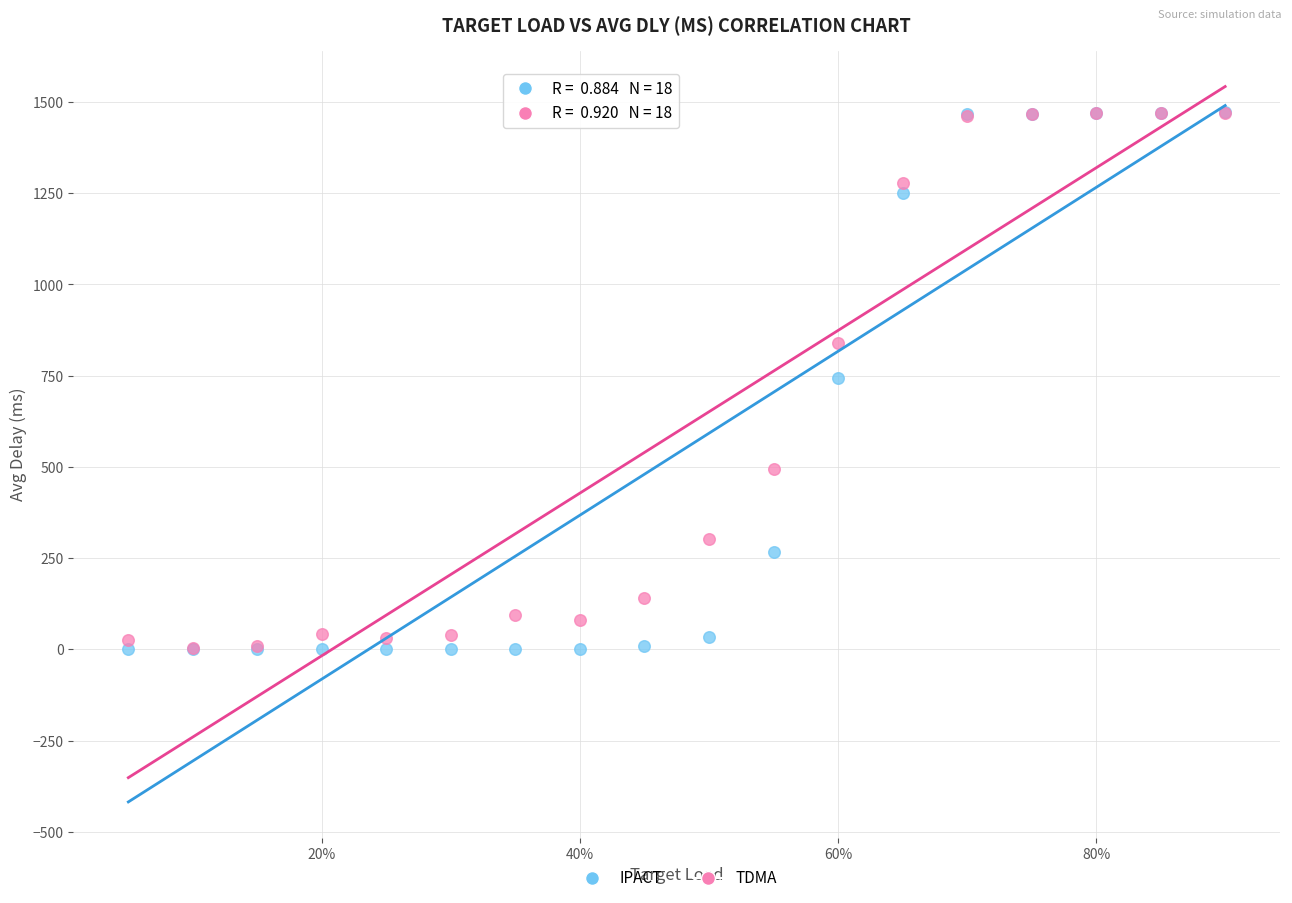

Which series has the widest spread of Y values?

IPACT